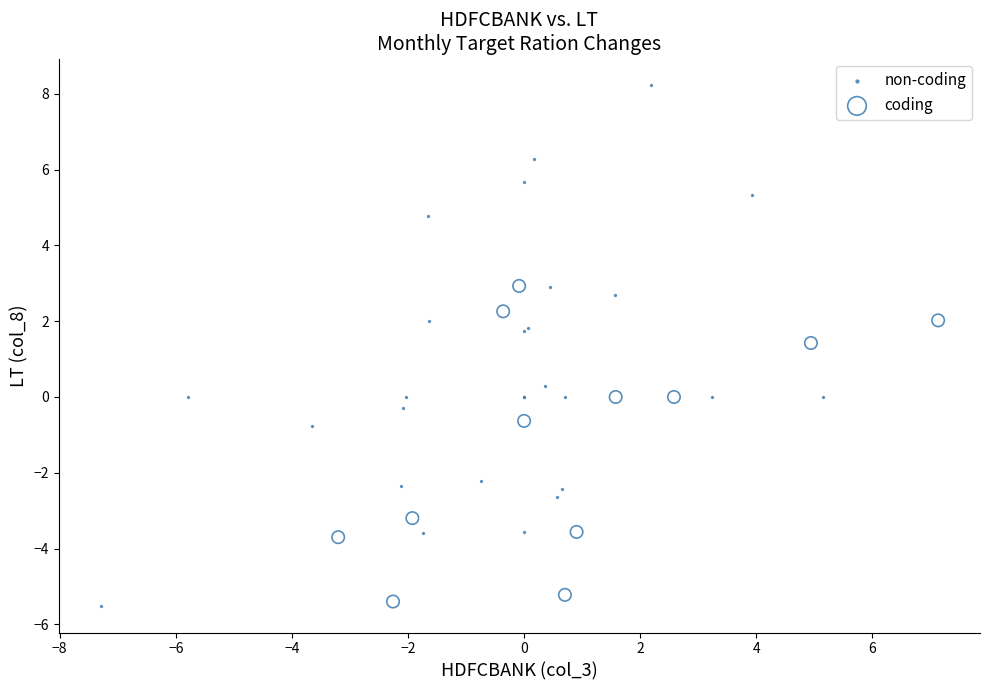

Which series has the largest Y range (max minus min)?

non-coding